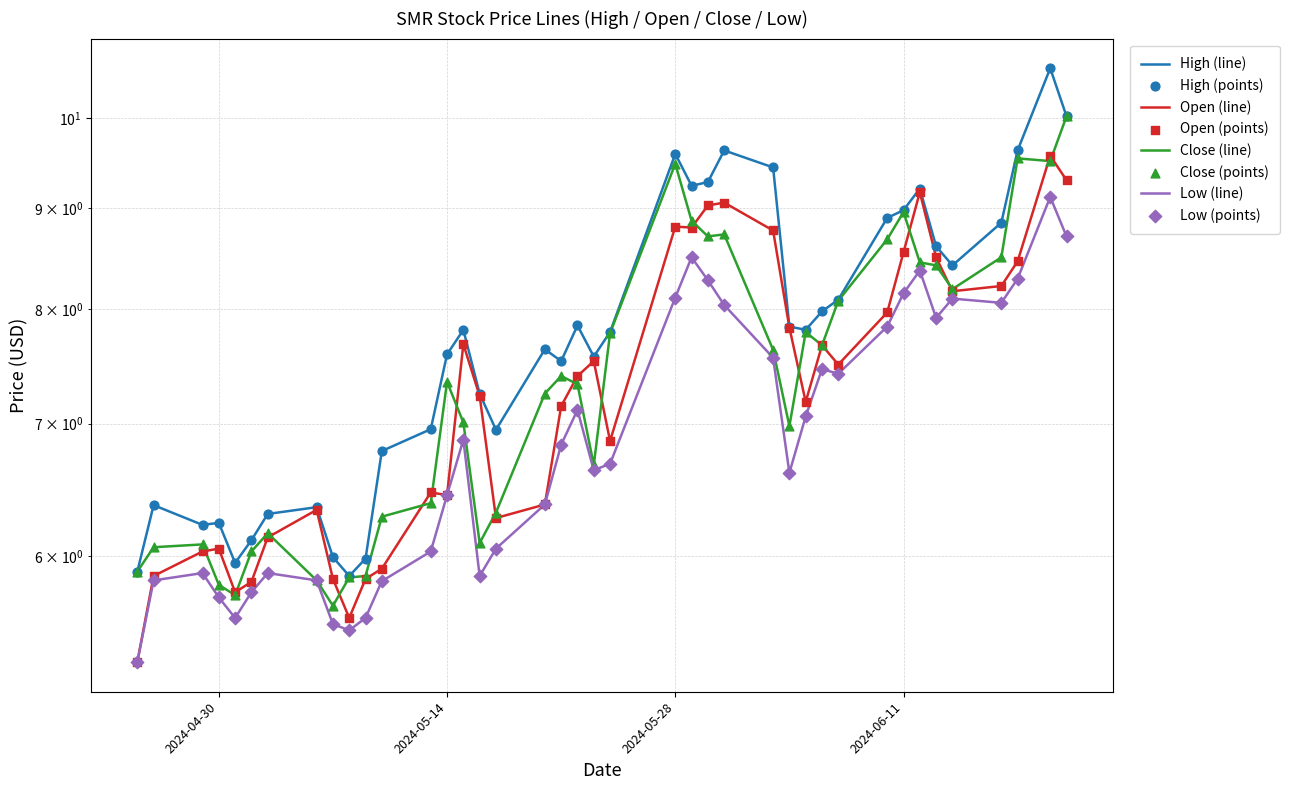

Which series contains the highest Y value?

High